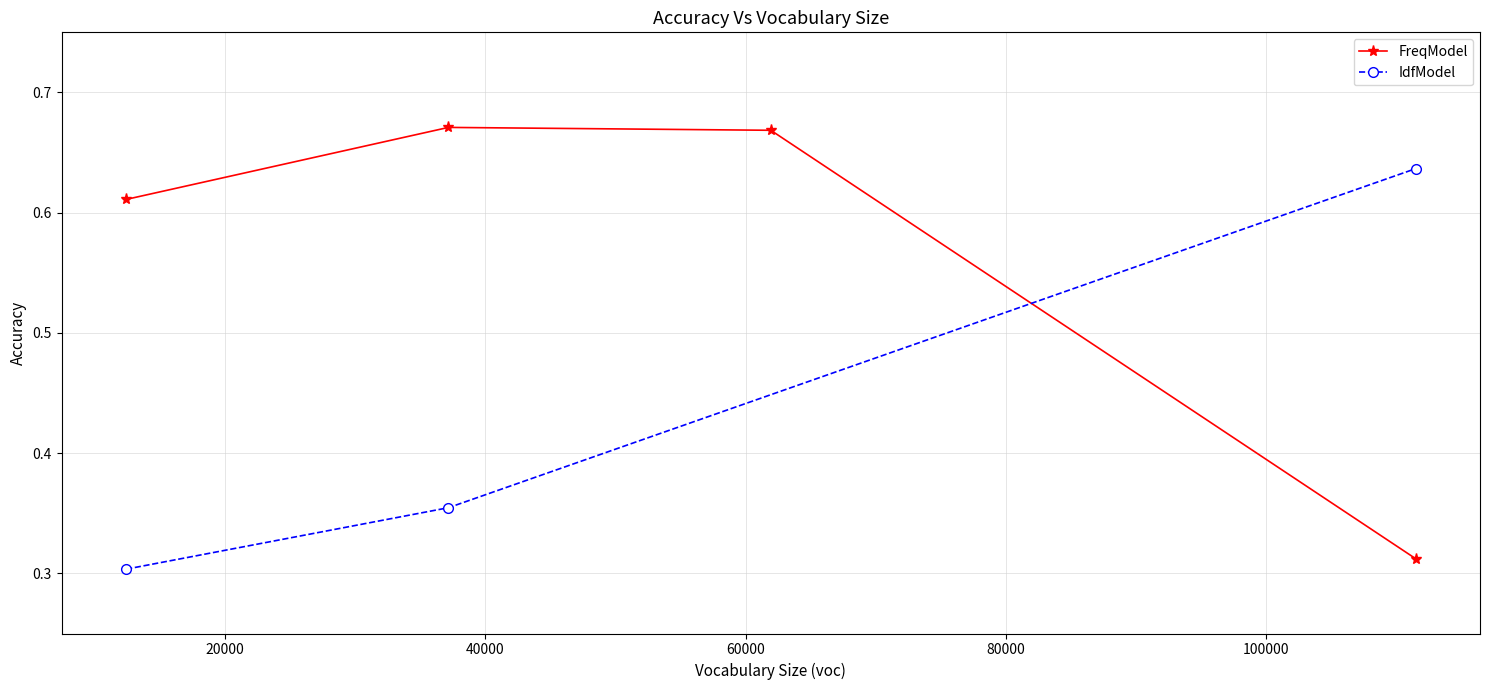

In FreqModel, how many points are higher than both neighbors (excluding endpoints)?

1